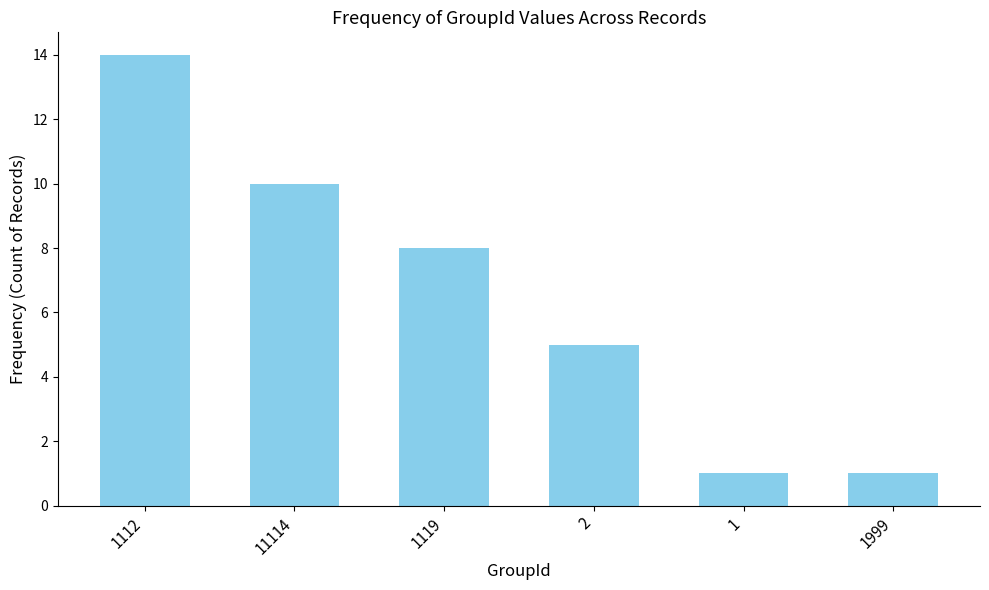

What is the label of the 5th bar from the right?

11114